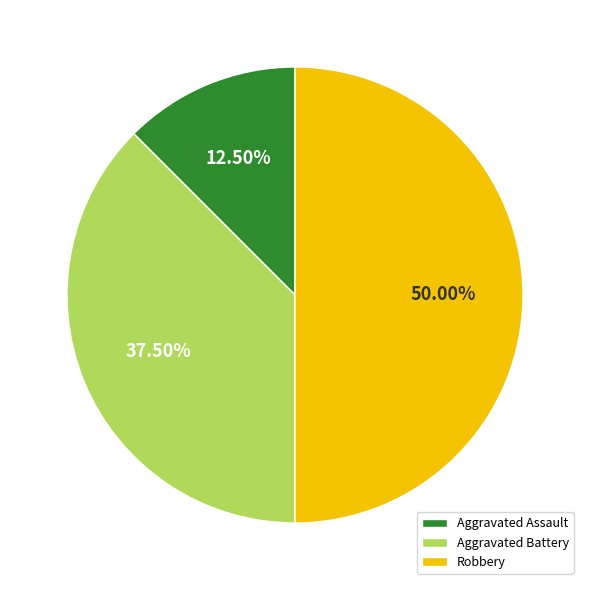

Which slice is the largest?

Robbery